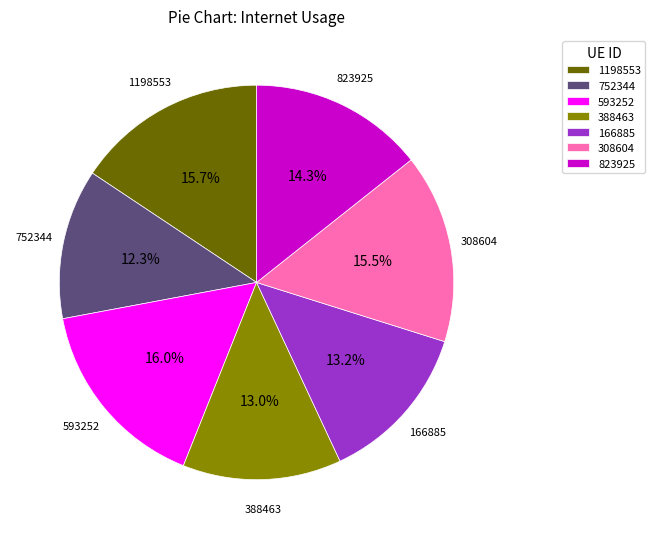

Count the number of slices in the pie.

7